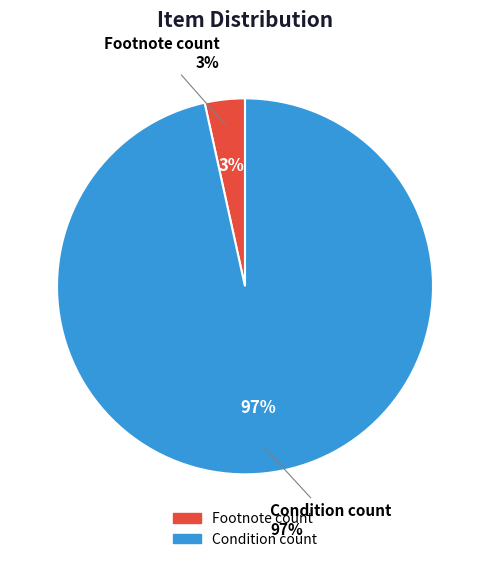

How many segments does this pie chart have?

2